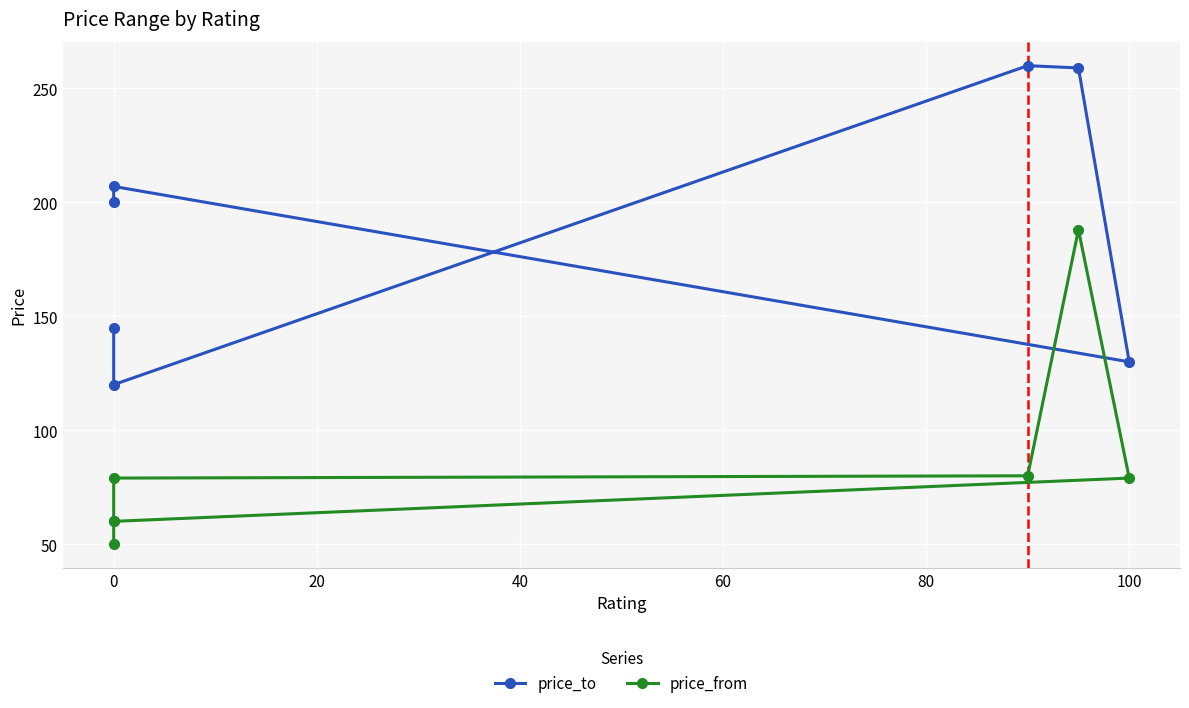

What is the average value of the price_to series?

189